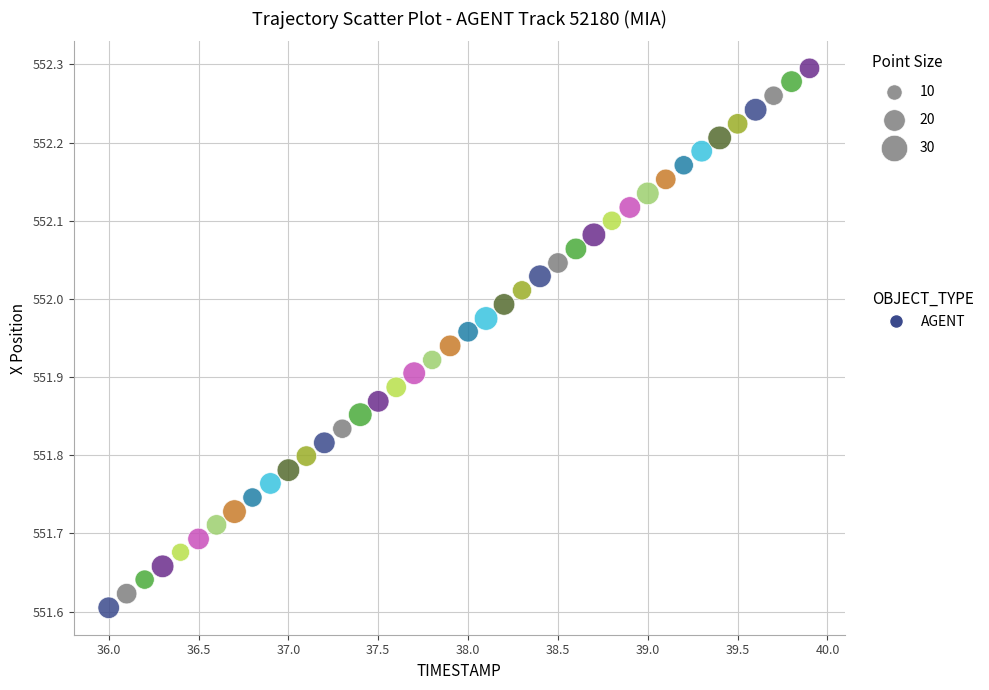

What is the range of Y values (max minus min)?

0.7